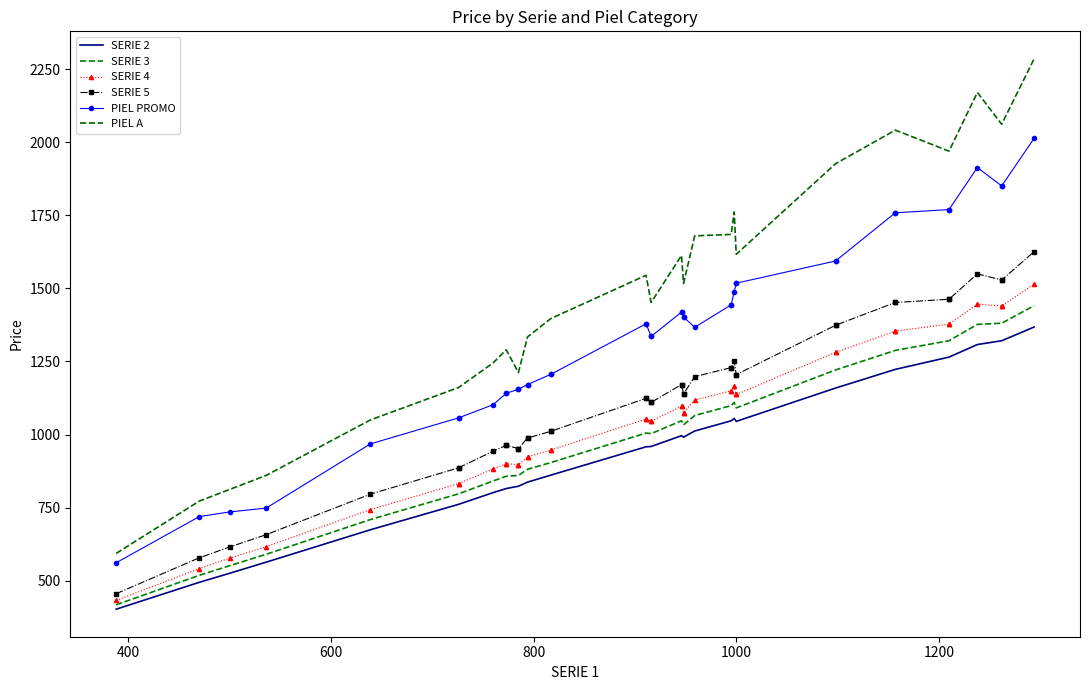

True or false: PIEL PROMO has a value of 3502 at 39.

False